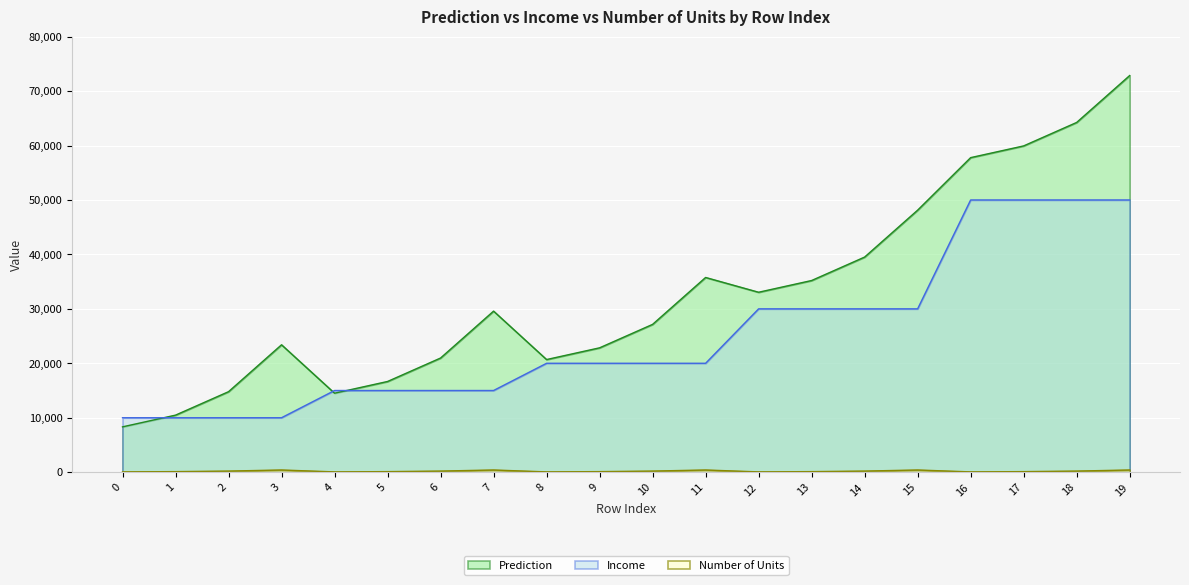

Reading right to left, what are all the values shown in this chart?

Prediction: 19=72856.1	18=64239.7	17=59931.5	16=57777.4	15=48128.6	14=39512.1	13=35203.9	12=33049.8	11=35764.8	10=27148.4	9=22840.1	8=20686.0	7=29582.9	6=20966.5	5=16658.2	4=14504.1	3=23401.0	2=14784.6	1=10476.3	0=8322.2
Income: 19=50000.0	18=50000.0	17=50000.0	16=50000.0	15=30000.0	14=30000.0	13=30000.0	12=30000.0	11=20000.0	10=20000.0	9=20000.0	8=20000.0	7=15000.0	6=15000.0	5=15000.0	4=15000.0	3=10000.0	2=10000.0	1=10000.0	0=10000.0
Number of Units: 19=400.0	18=200.0	17=100.0	16=50.0	15=400.0	14=200.0	13=100.0	12=50.0	11=400.0	10=200.0	9=100.0	8=50.0	7=400.0	6=200.0	5=100.0	4=50.0	3=400.0	2=200.0	1=100.0	0=50.0